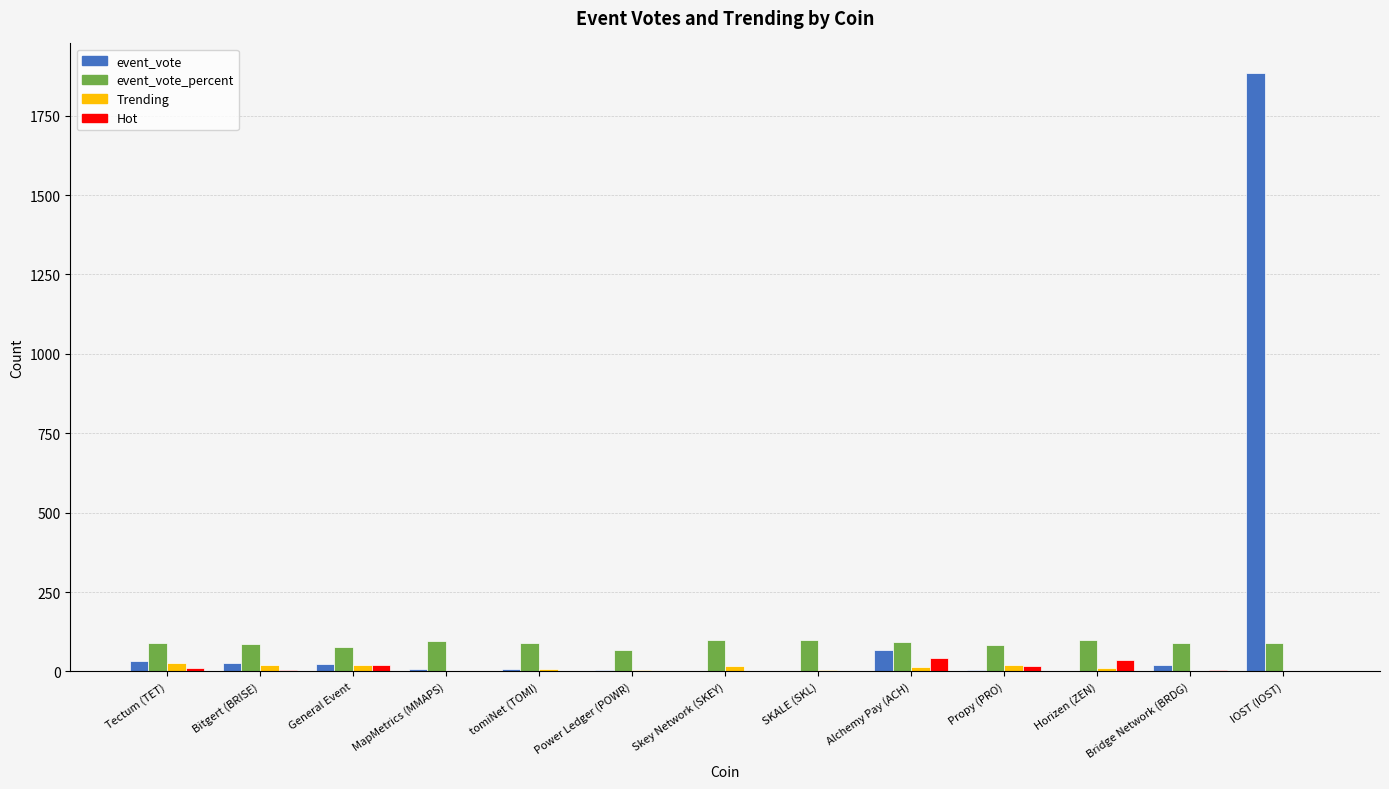

Is it true that Hot equals 0 at IOST (IOST)?

True